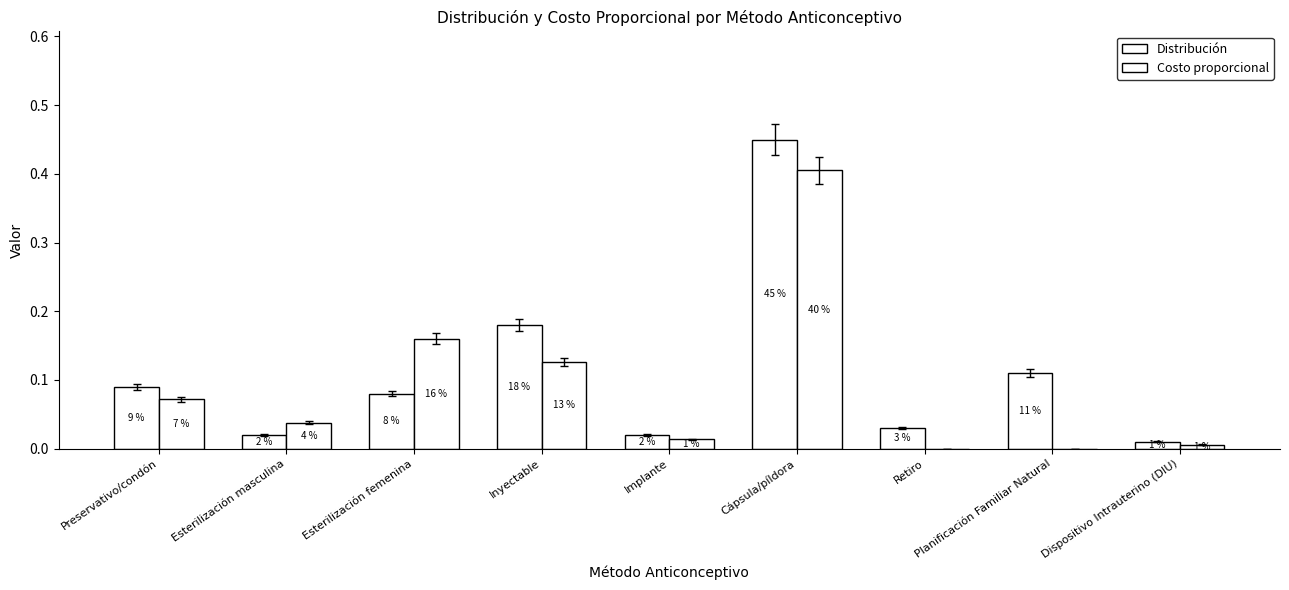

How many groups of bars are there?

9